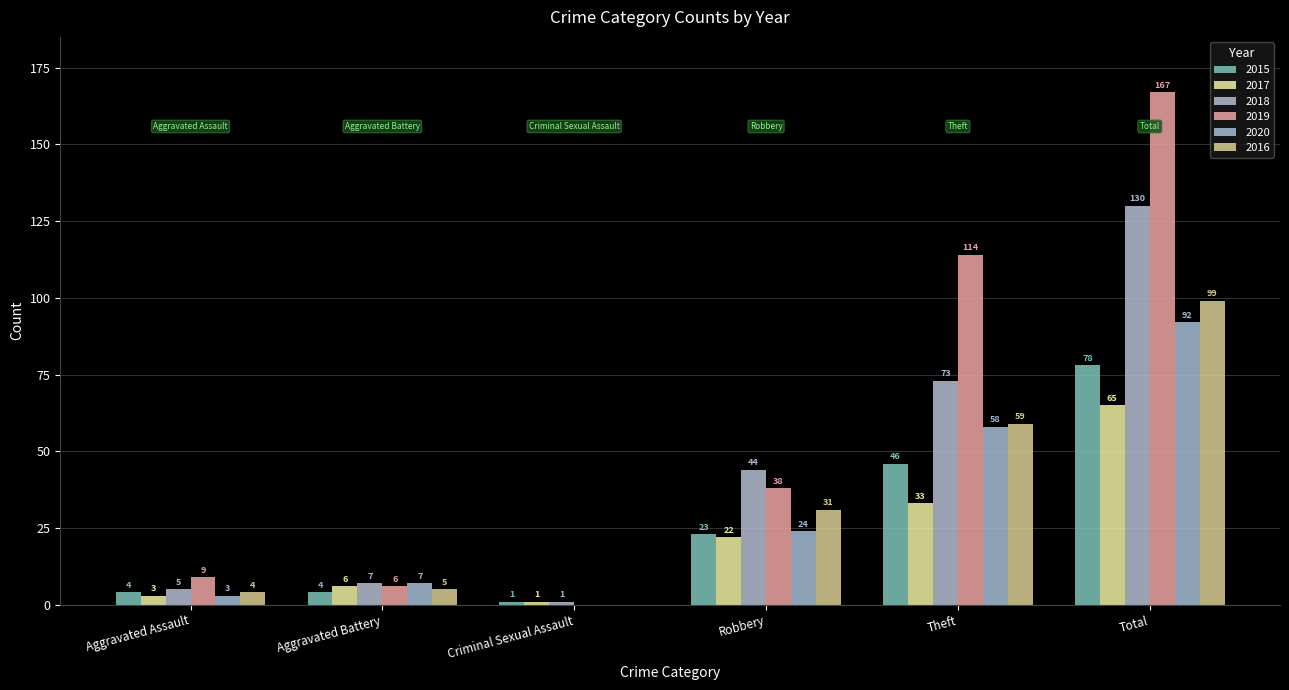

How many groups of bars are there?

6